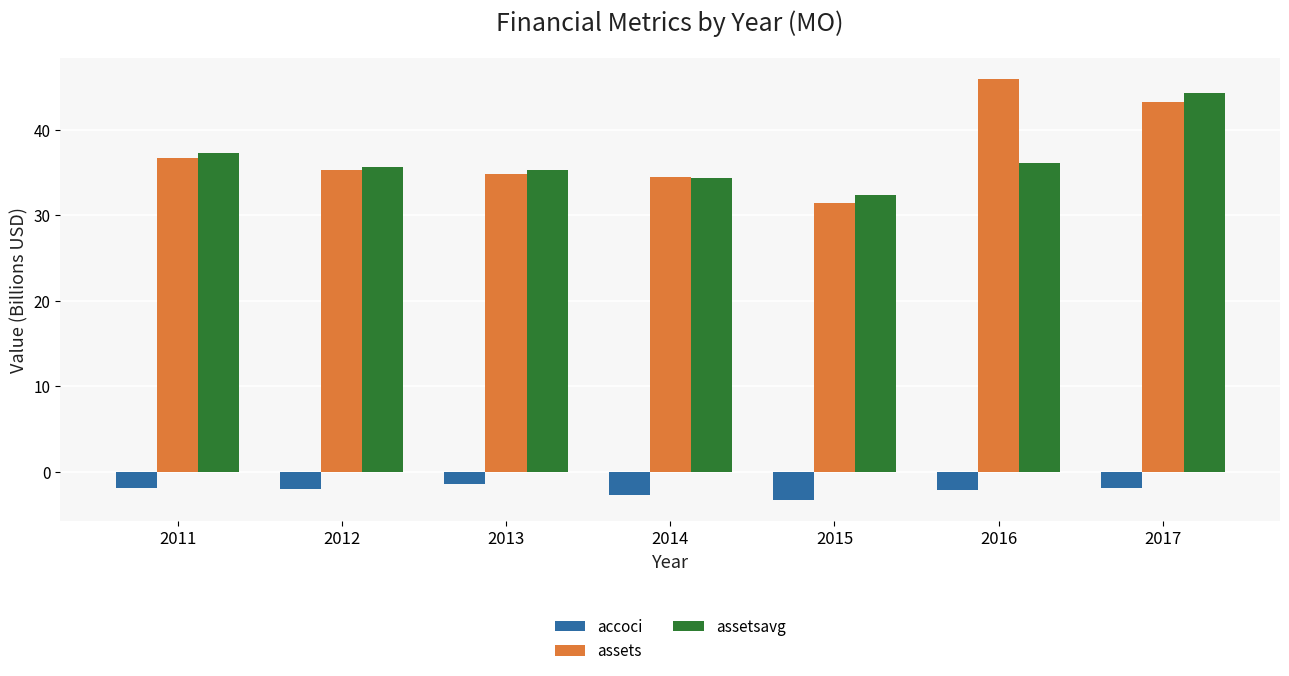

How many groups of bars are there?

7